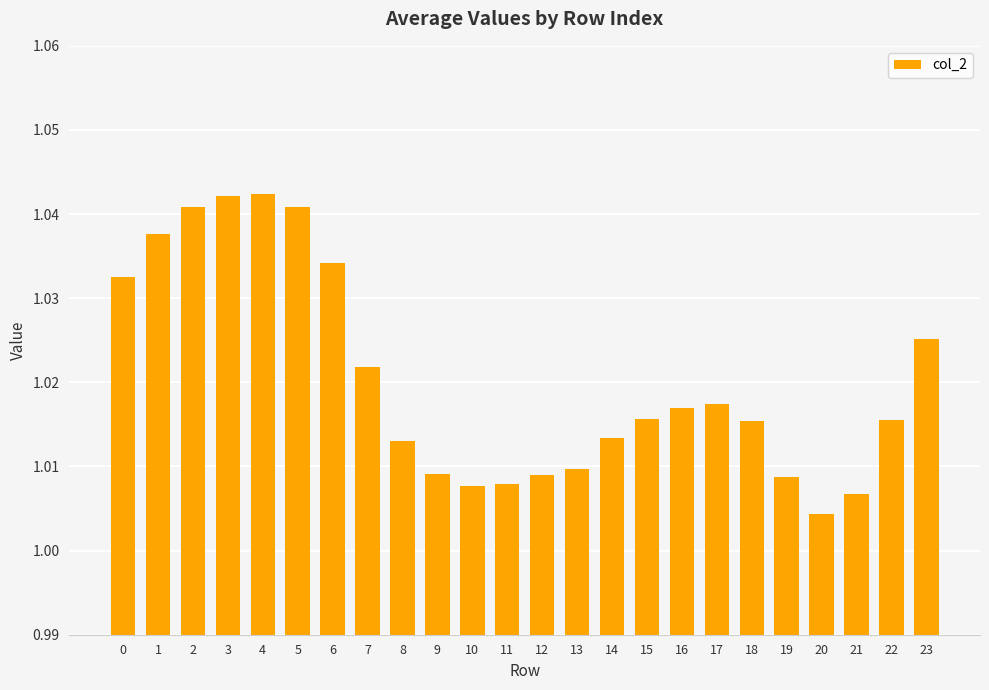

Which has a higher value, 20 or 23?

23